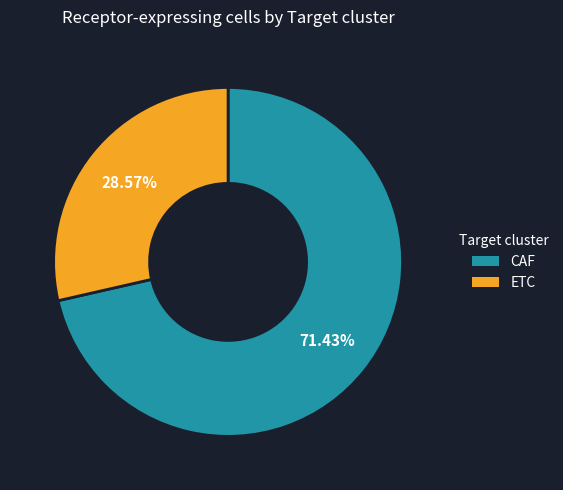

How many segments does this pie chart have?

2